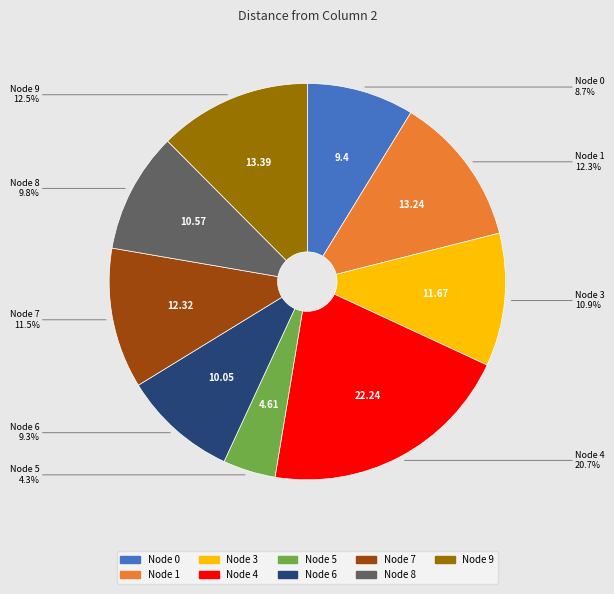

Is there a majority slice in this chart?

No